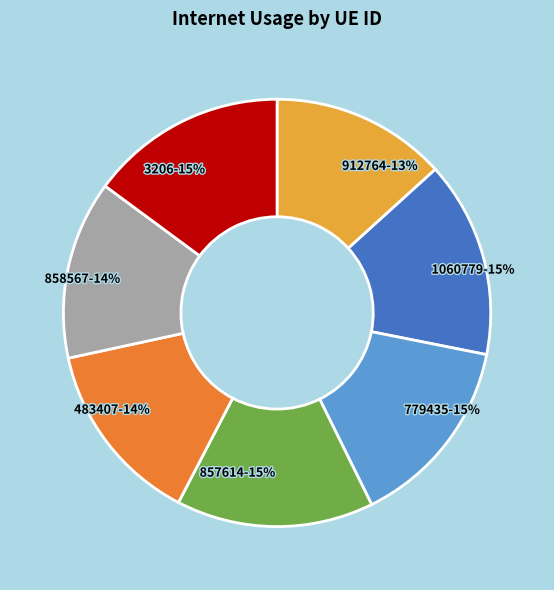

Approximately how many times larger is the value at 858567 compared to 483407?

1.0